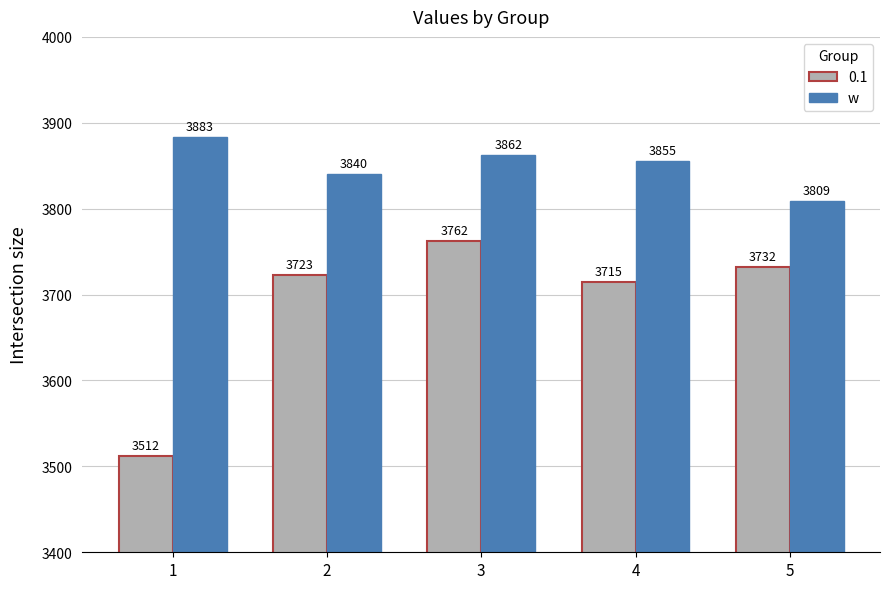

Which category has the highest value across all series?

1